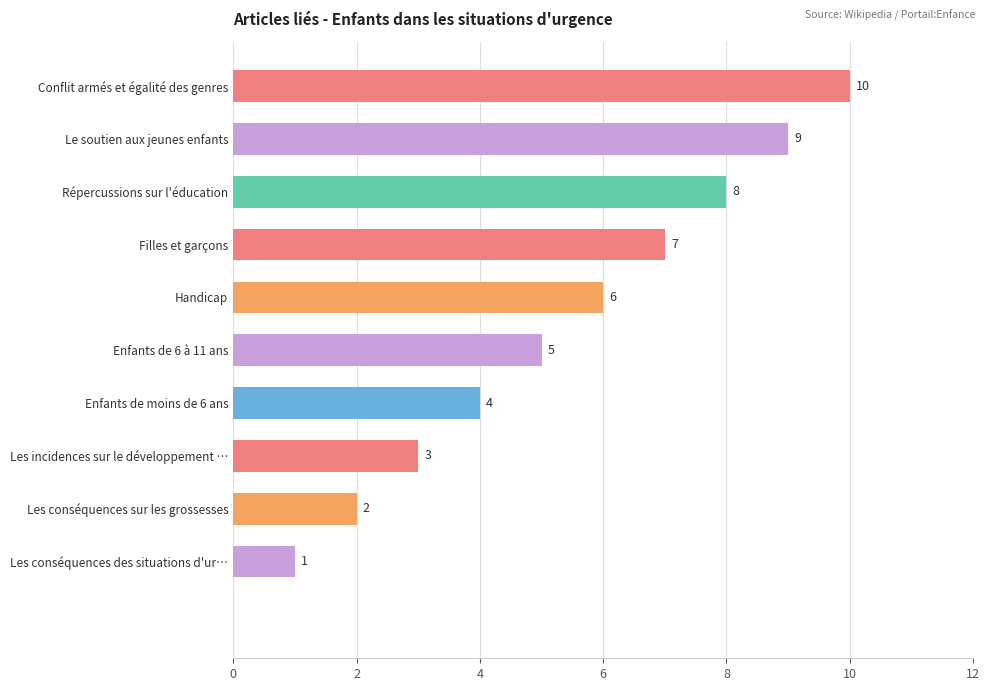

How many values are between 2 and 8?

7